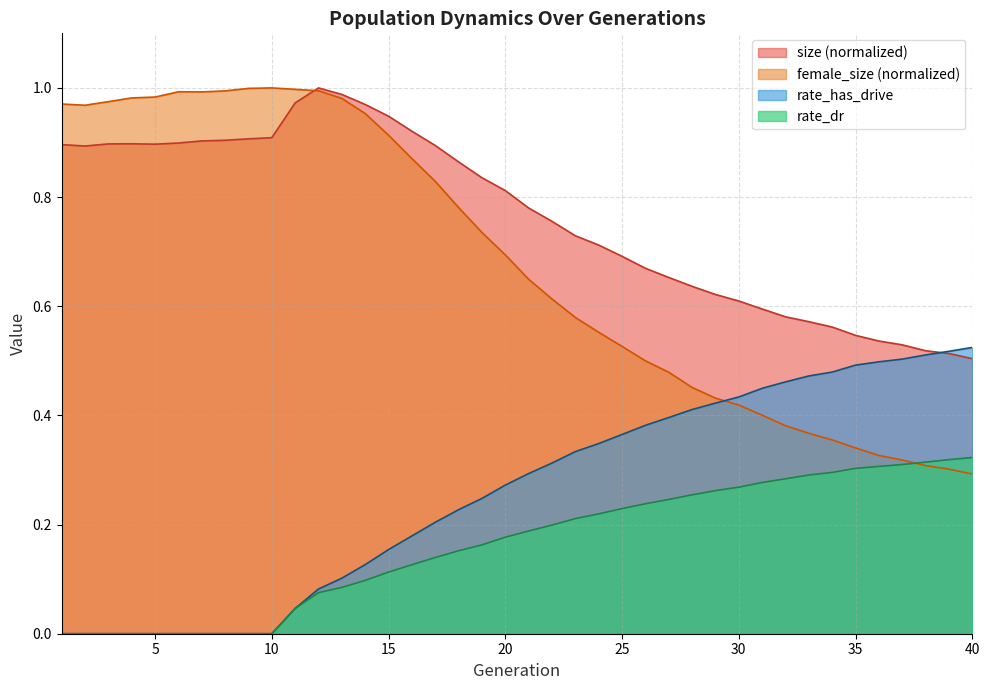

At 6, list the series in order from smallest to largest.

rate_dr, rate_has_drive, size, female_size